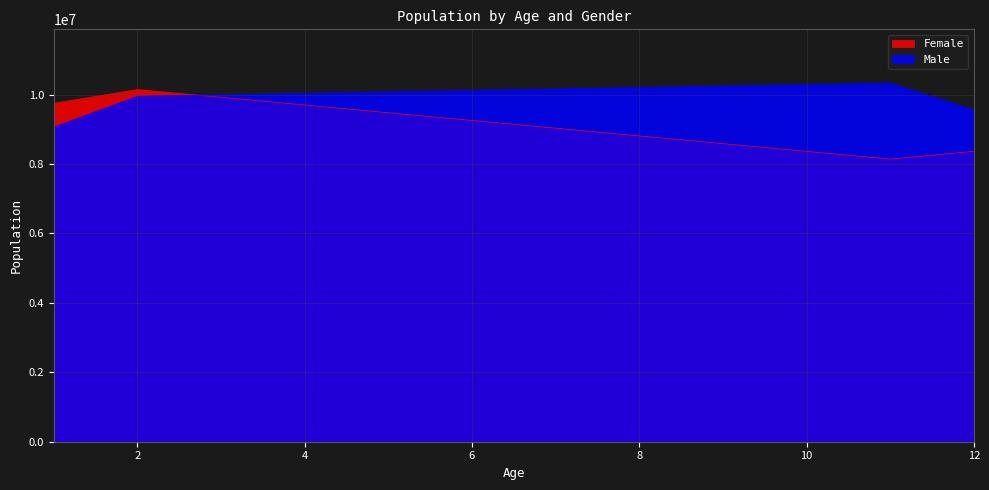

At which category does Male reach its first local peak?

11